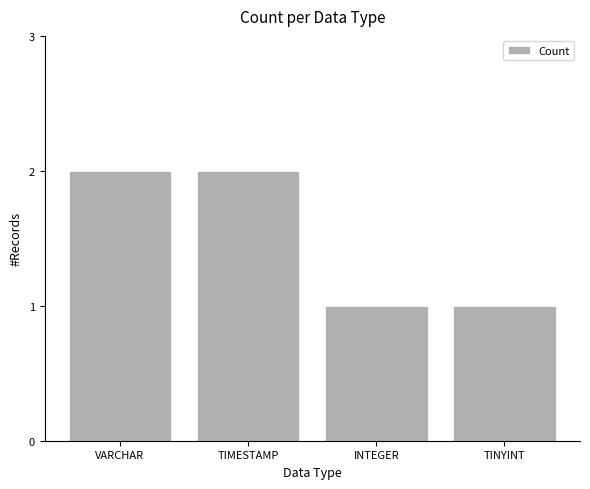

Which has a higher value, INTEGER or VARCHAR?

VARCHAR